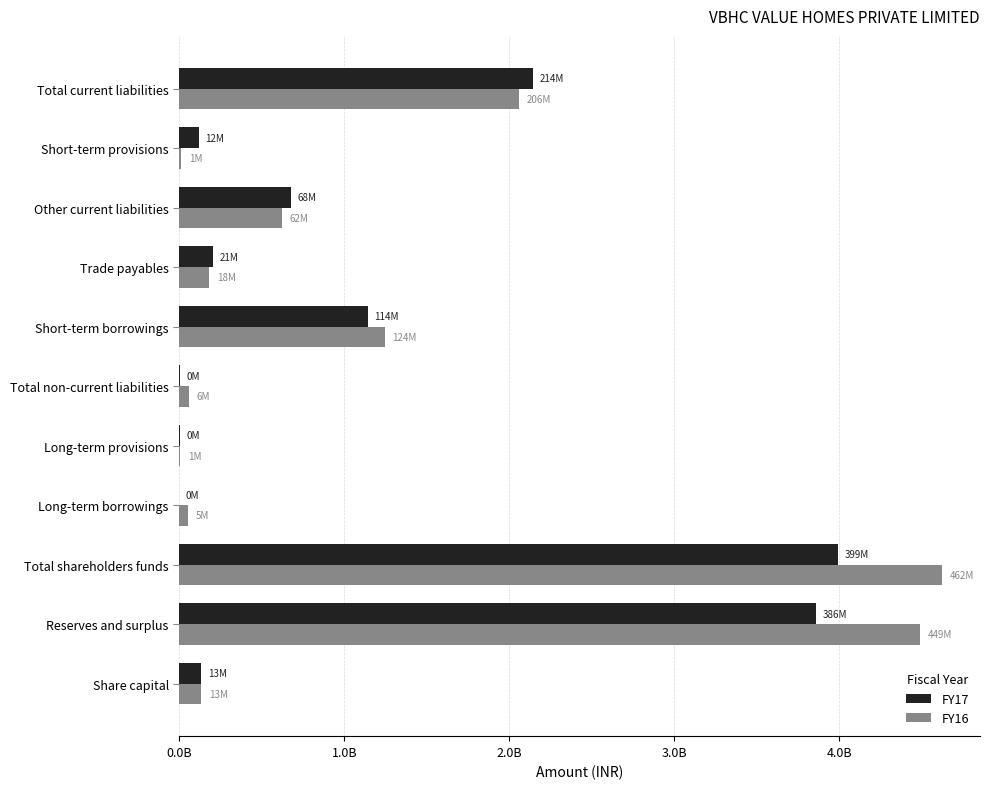

Reading left to right, what are all the values shown in this chart?

FY17: 132217910	3860405768	3992623678	666315	4150745	4817060	1140934856	206534073	676385352	119096958	2142951239
FY16: 132217910	4488717044	4620934954	50440062	7235706	59403746	1244156297	180455477	621124525	11689080	2057425379